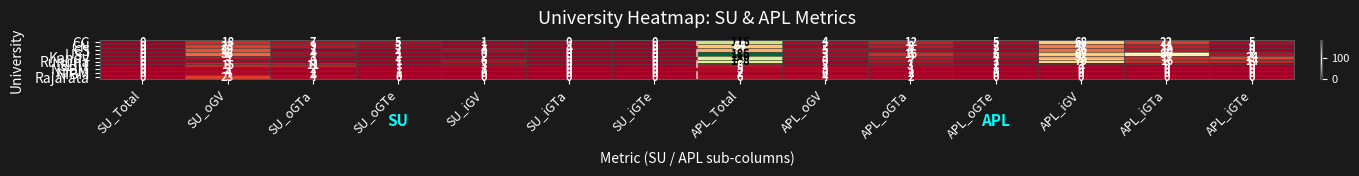

What is the difference between the maximum and minimum values in the Ruhuna series?

108